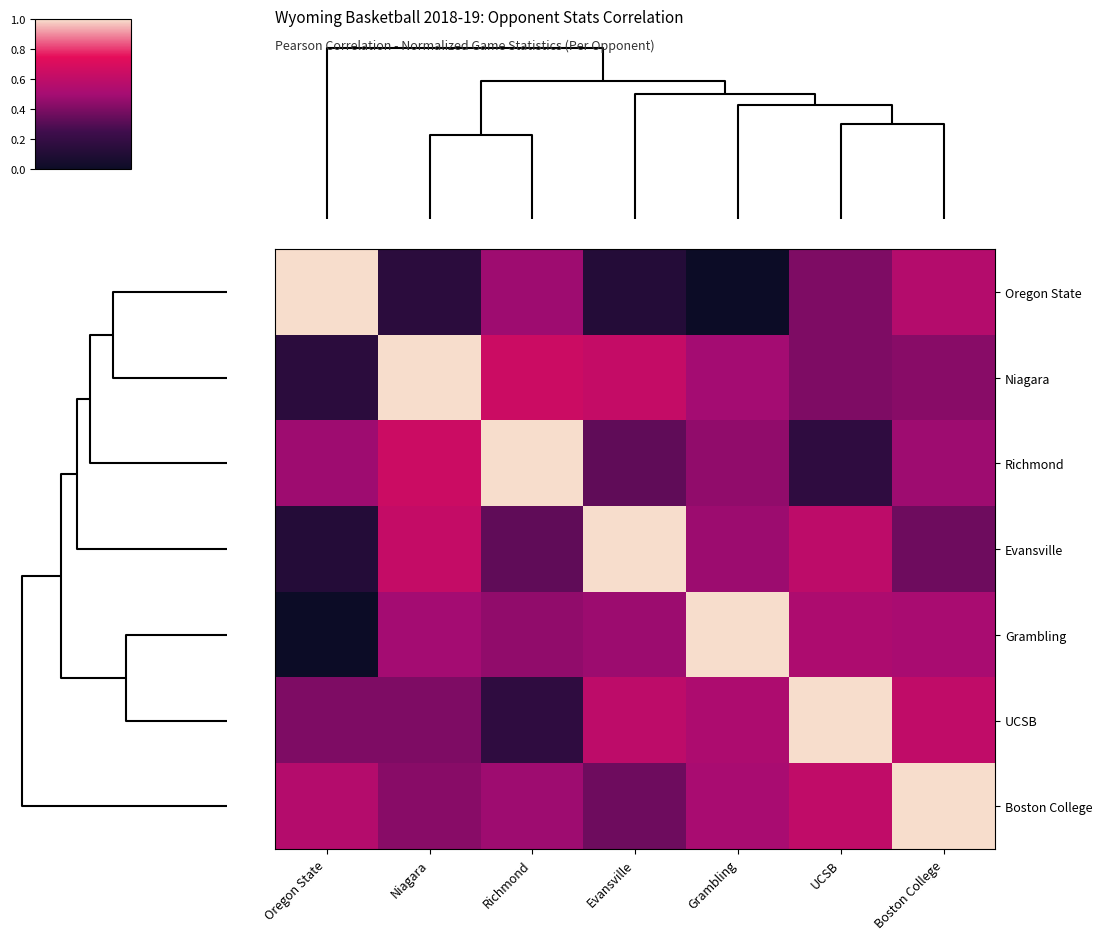

Count the number of categories in the chart.

7